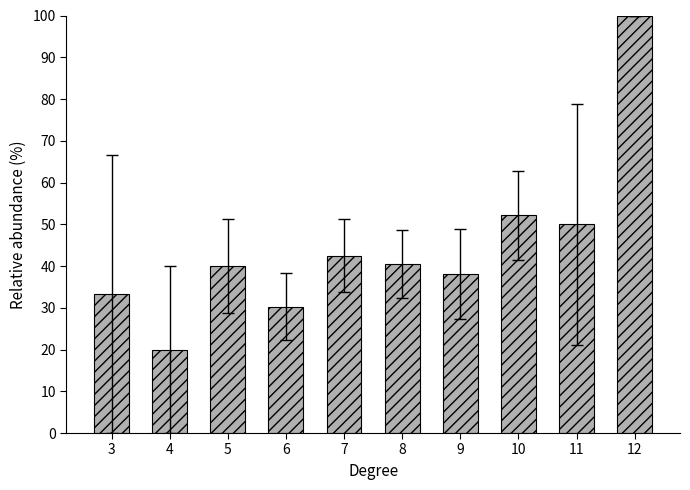

How many series are shown in this chart?

1